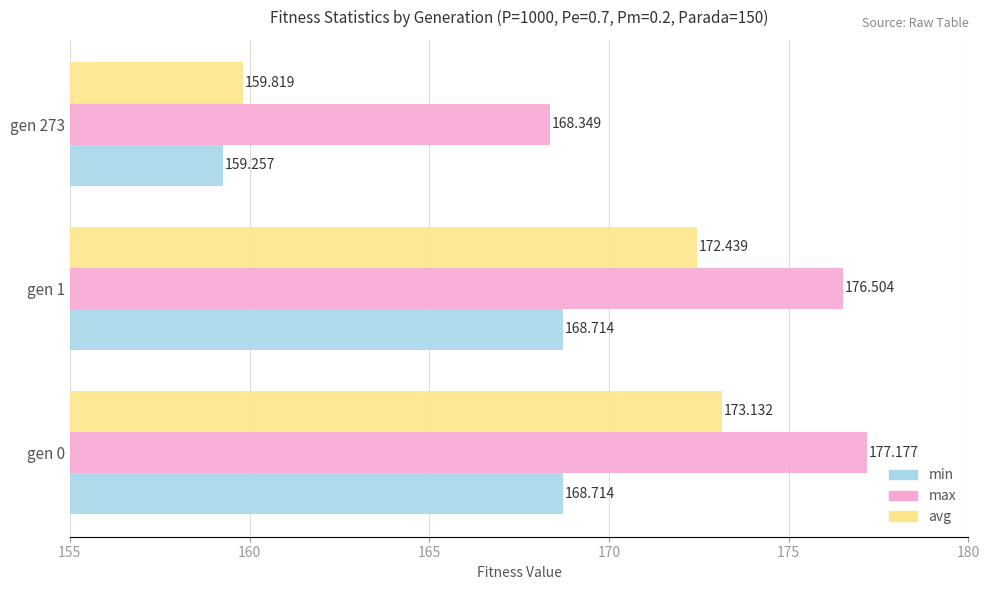

Which series has the largest total across all categories?

max